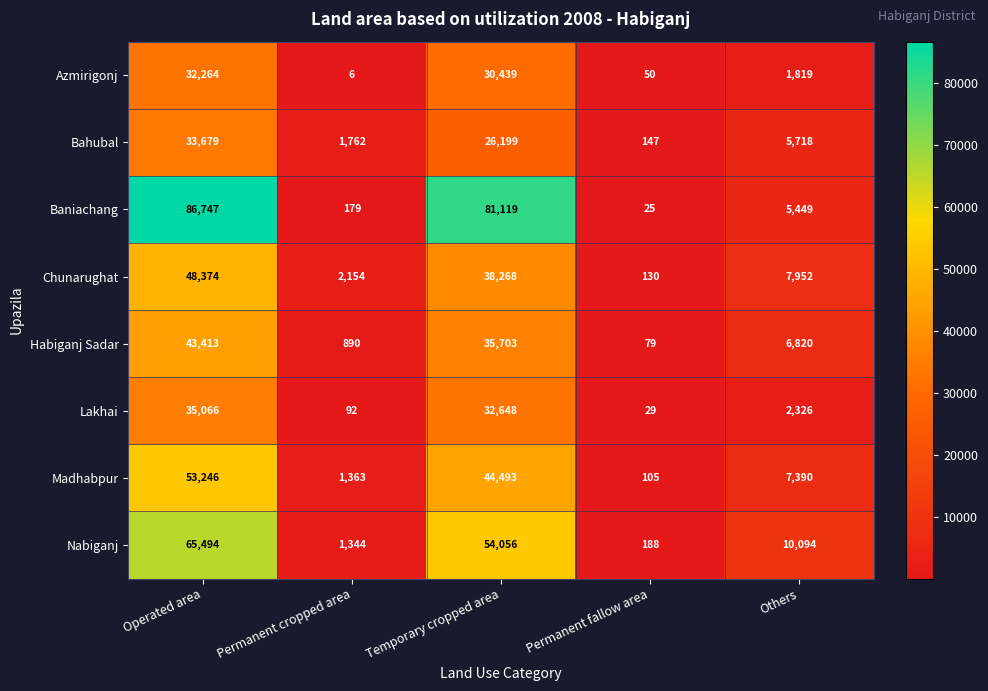

What is the sum of the Madhabpur values at Others and Operated area?

60636